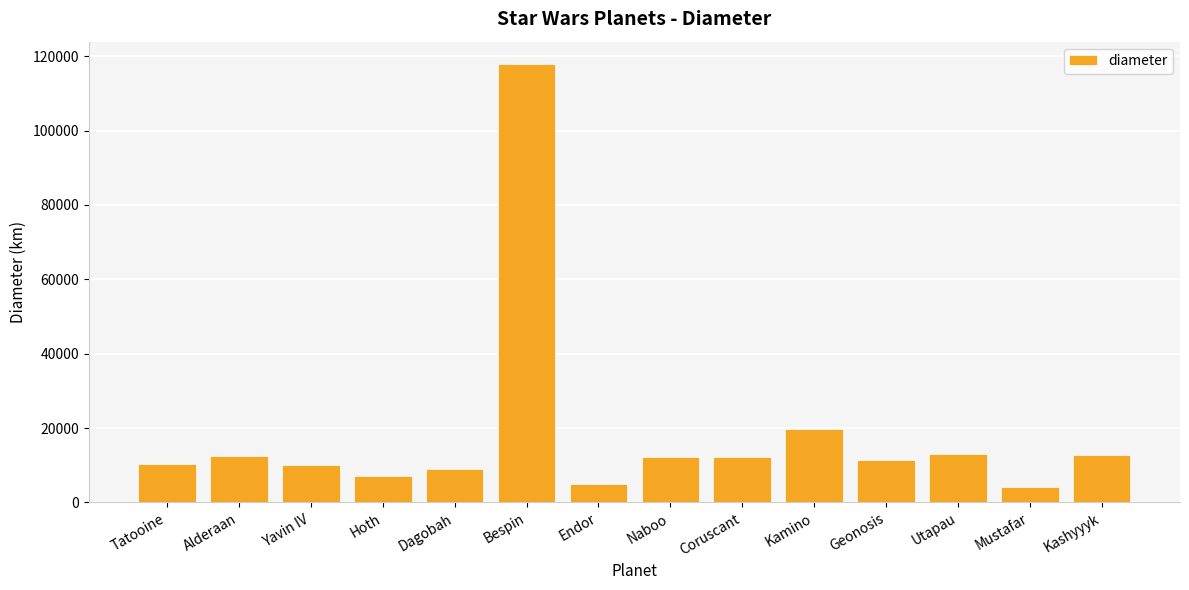

What is the approximate value at Tatooine?

10465